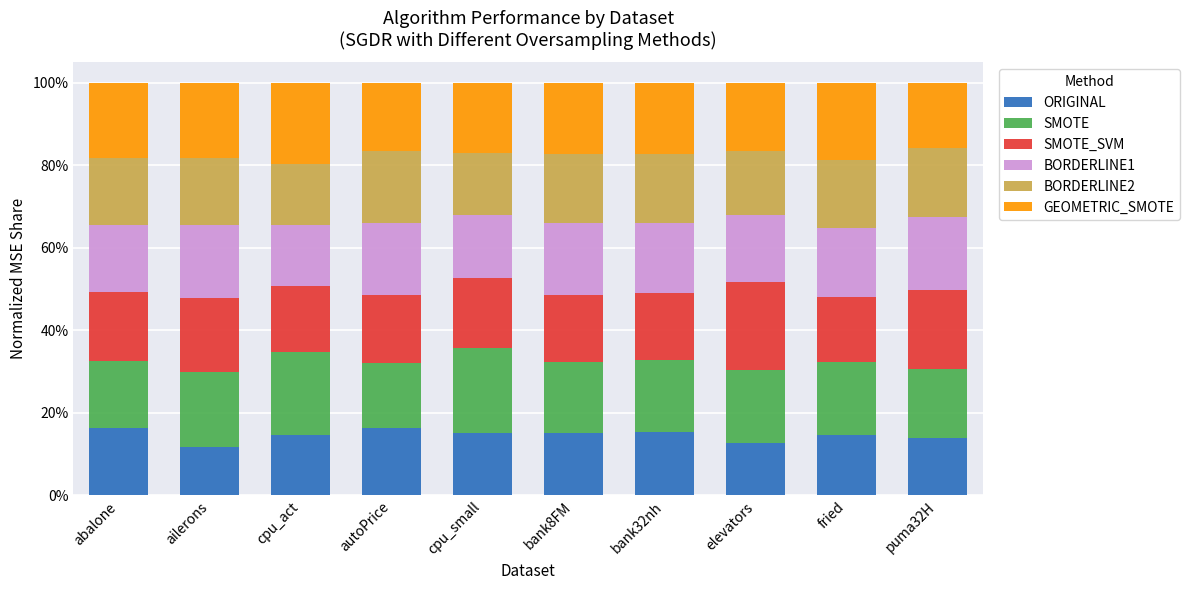

True or false: BORDERLINE2 has a value of 0.1 at cpu_act.

True